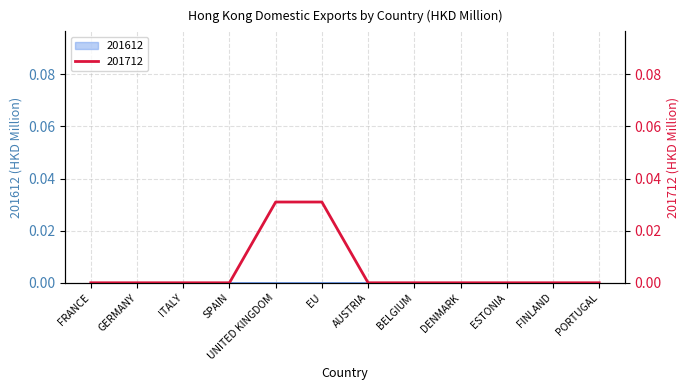

At which category does the chart reach its minimum across all series?

FRANCE